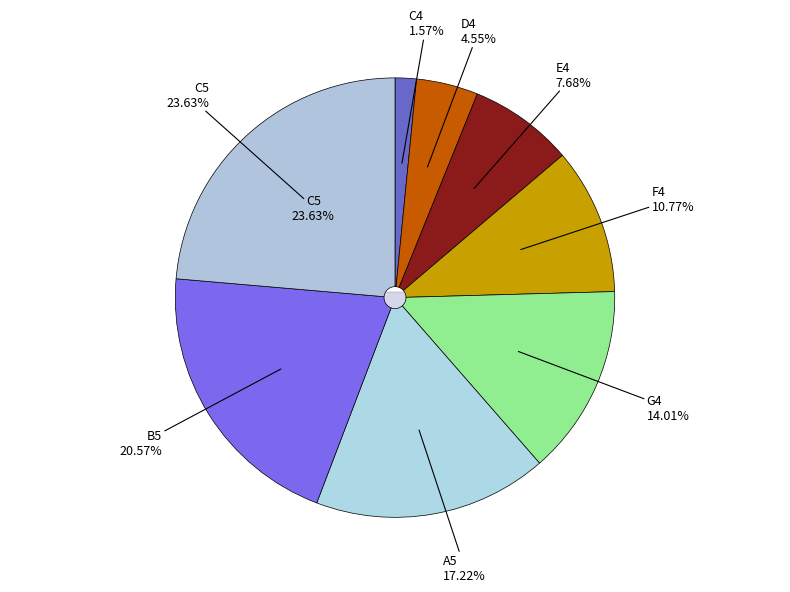

The D4 slice represents 1% of the pie. True or false?

False